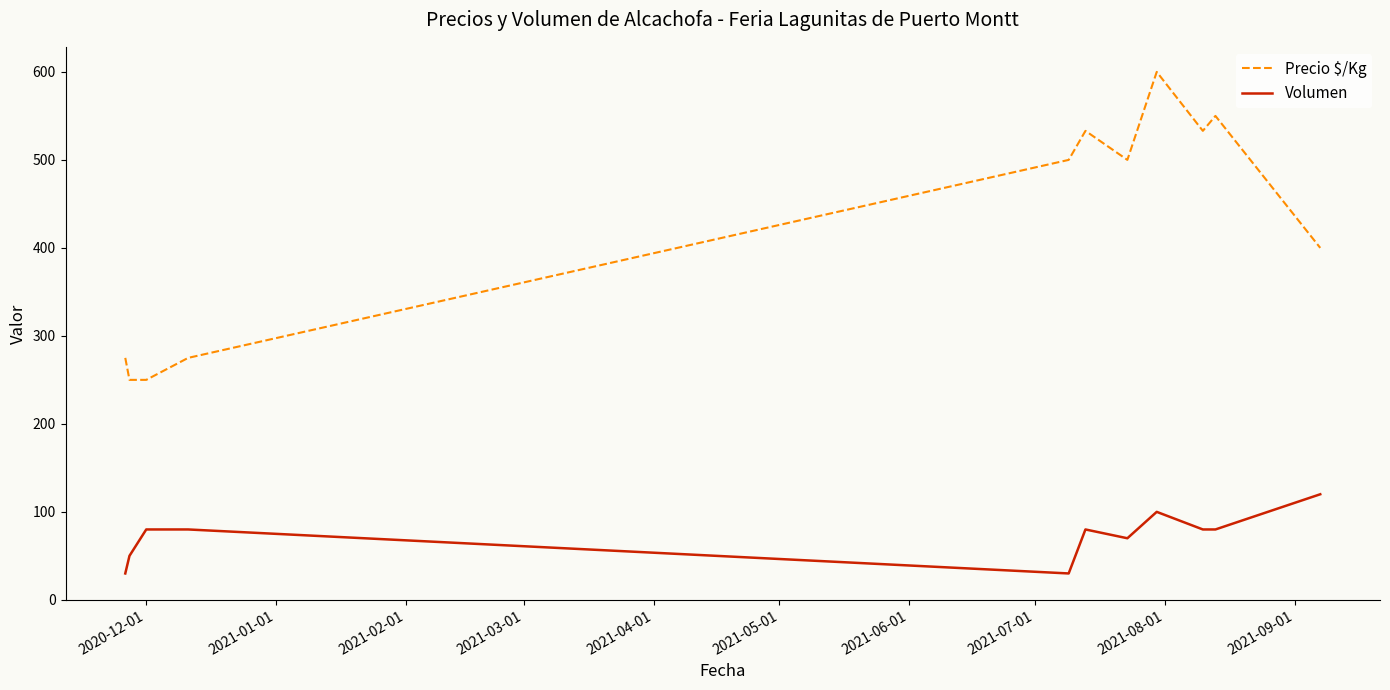

Which series has the largest range (max minus min)?

Precio $/Kg